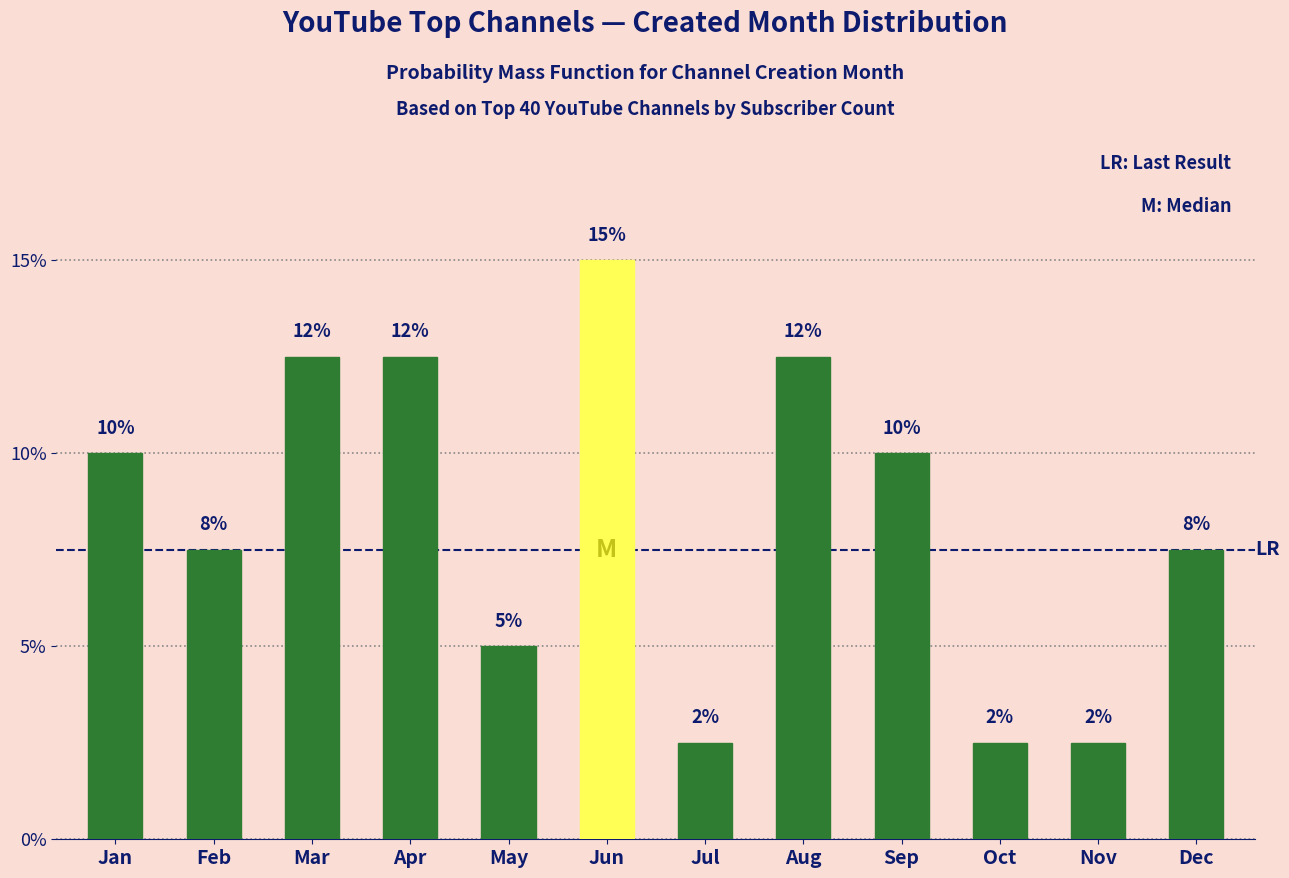

What is the average value?

0.1